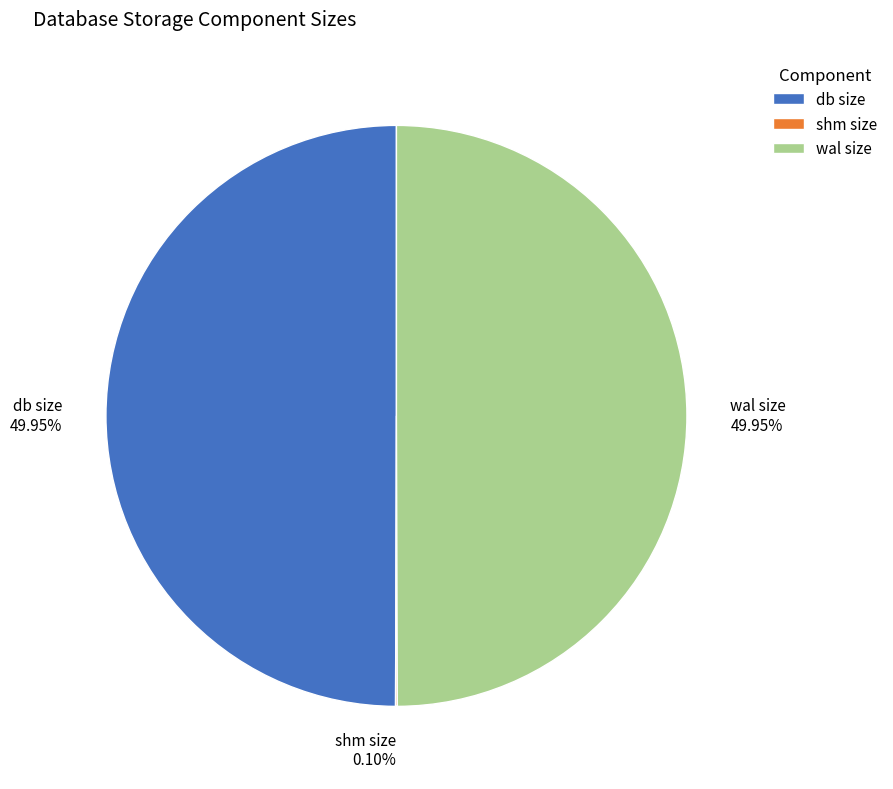

Do wal size and db size together represent more than half of the pie?

Yes